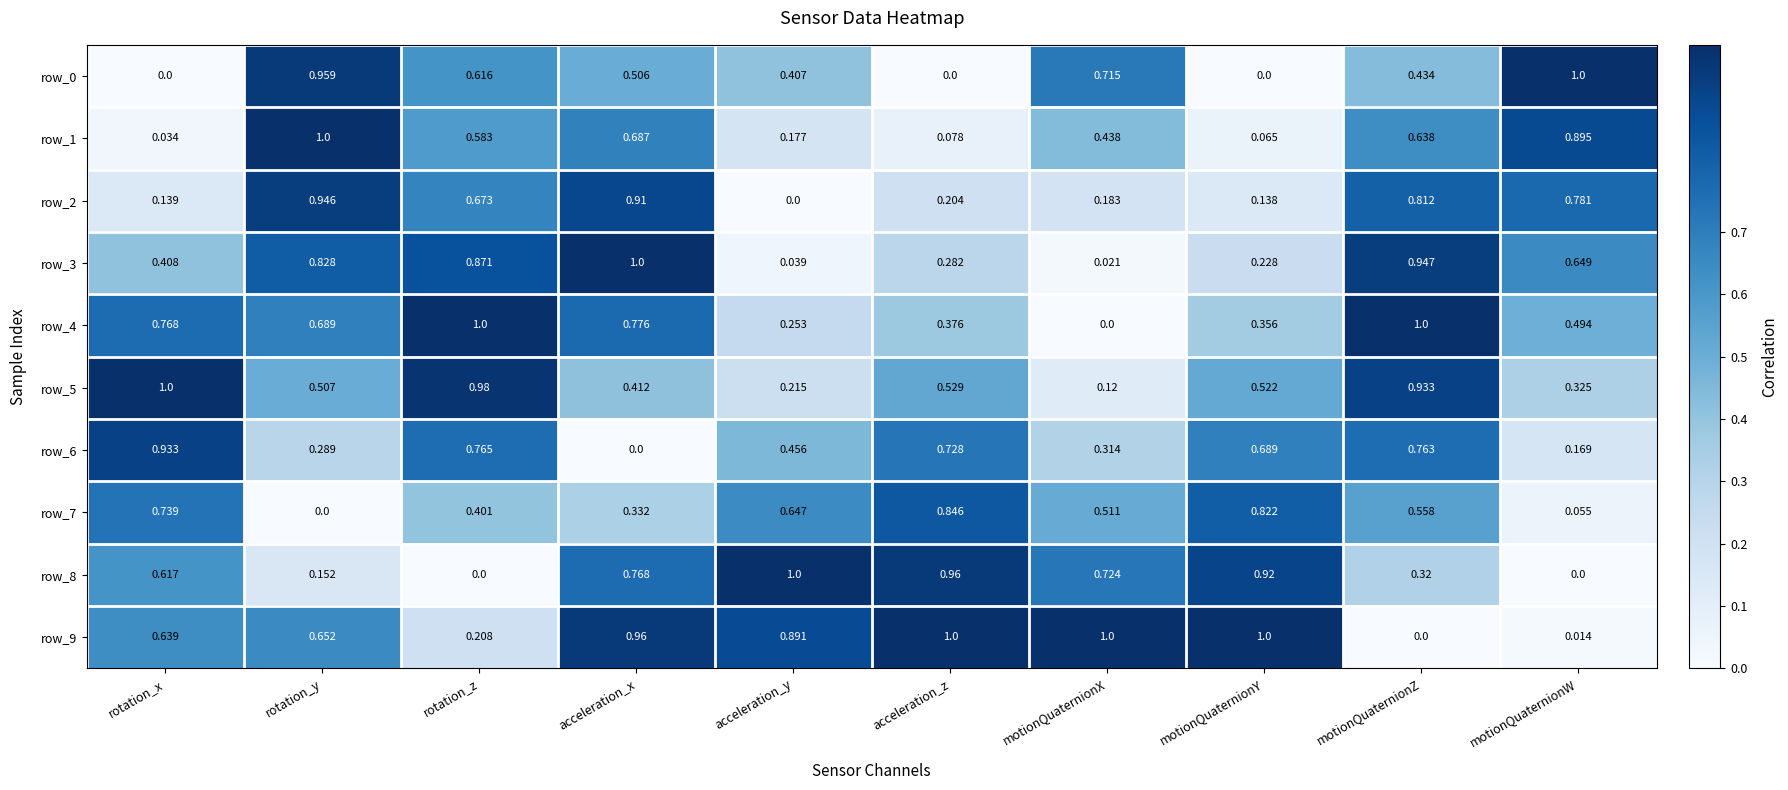

Which category has the lowest value in the row_9 series?

motionQuaternionZ